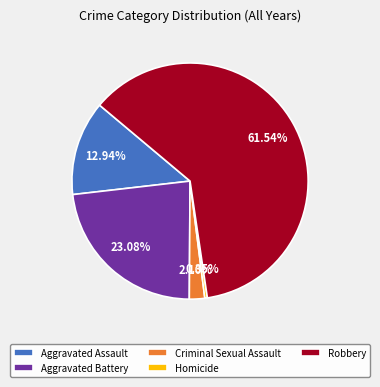

Does any single category account for the majority?

Yes